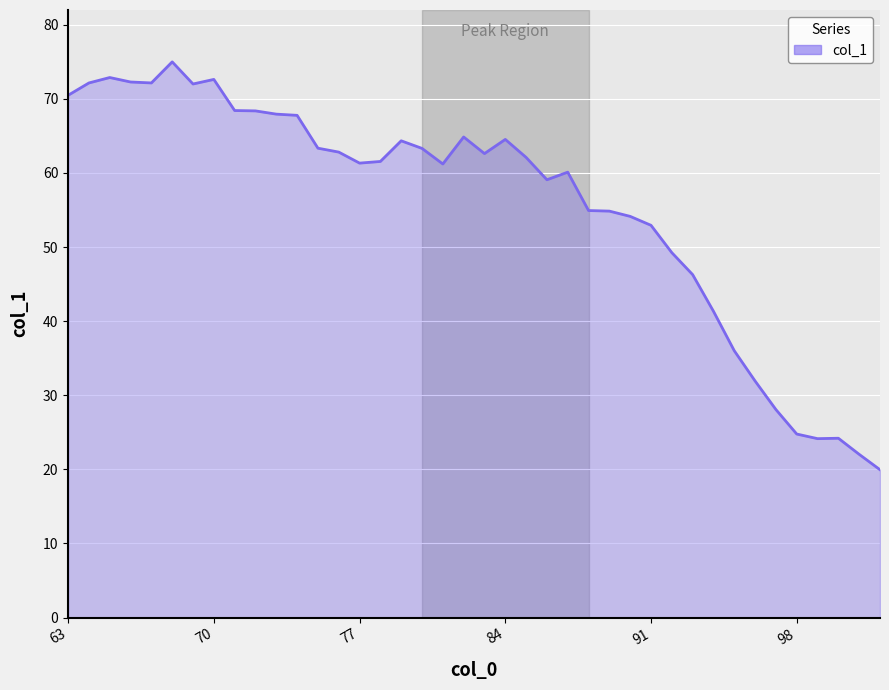

What is the difference between the maximum and minimum values?

55.1